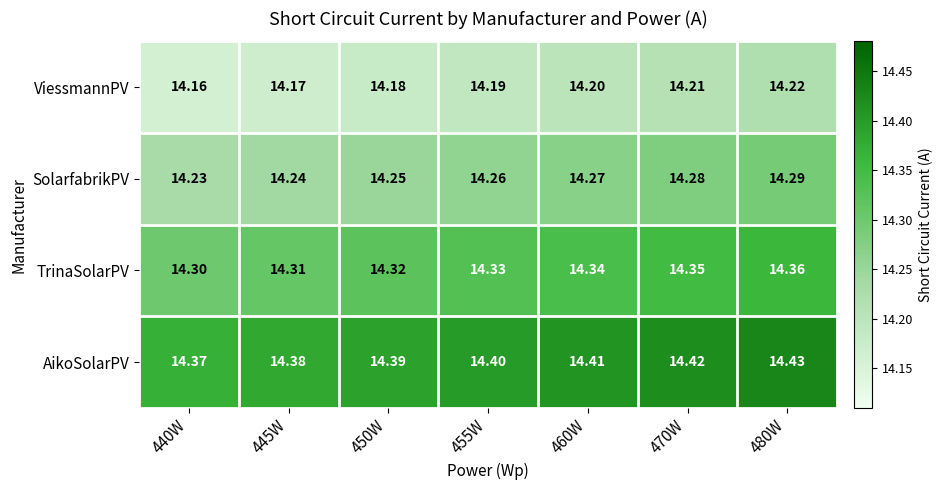

Is the value of TrinaSolarPV at 450W greater than the value of SolarfabrikPV at 460W?

Yes